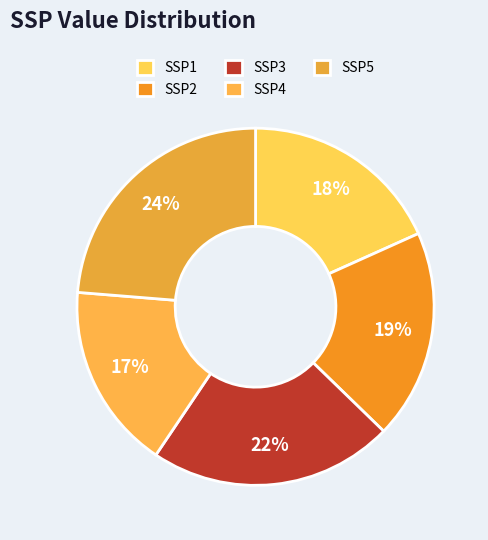

Which category has the biggest portion of the pie?

SSP5